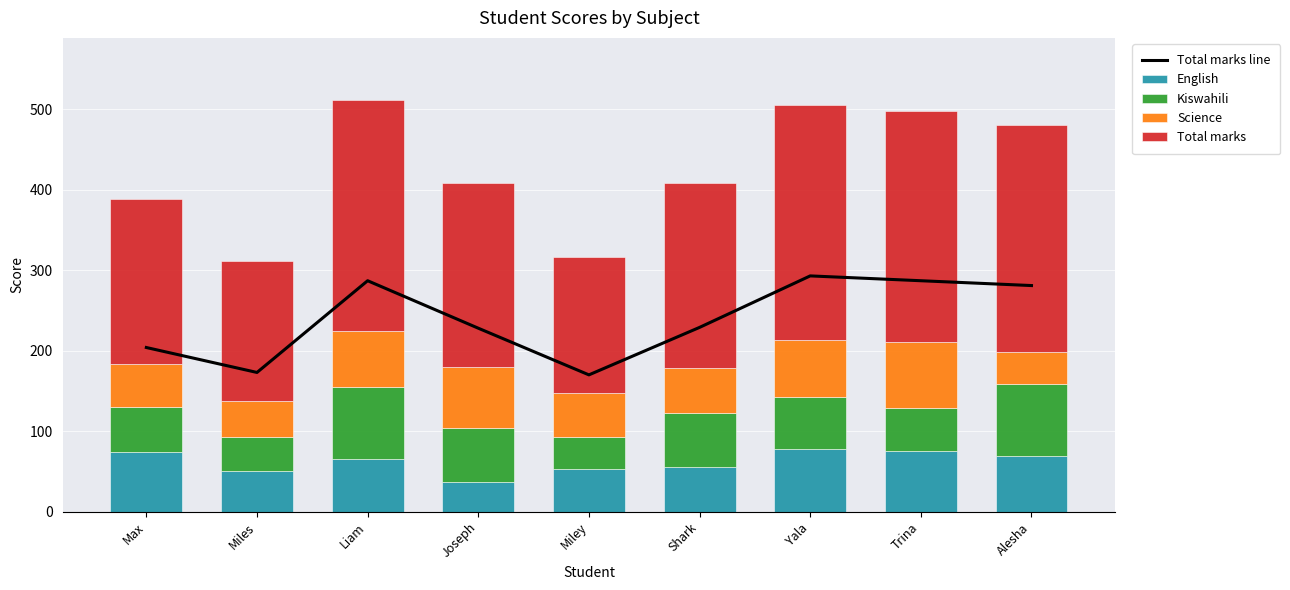

What is the sum of all Kiswahili values?

573